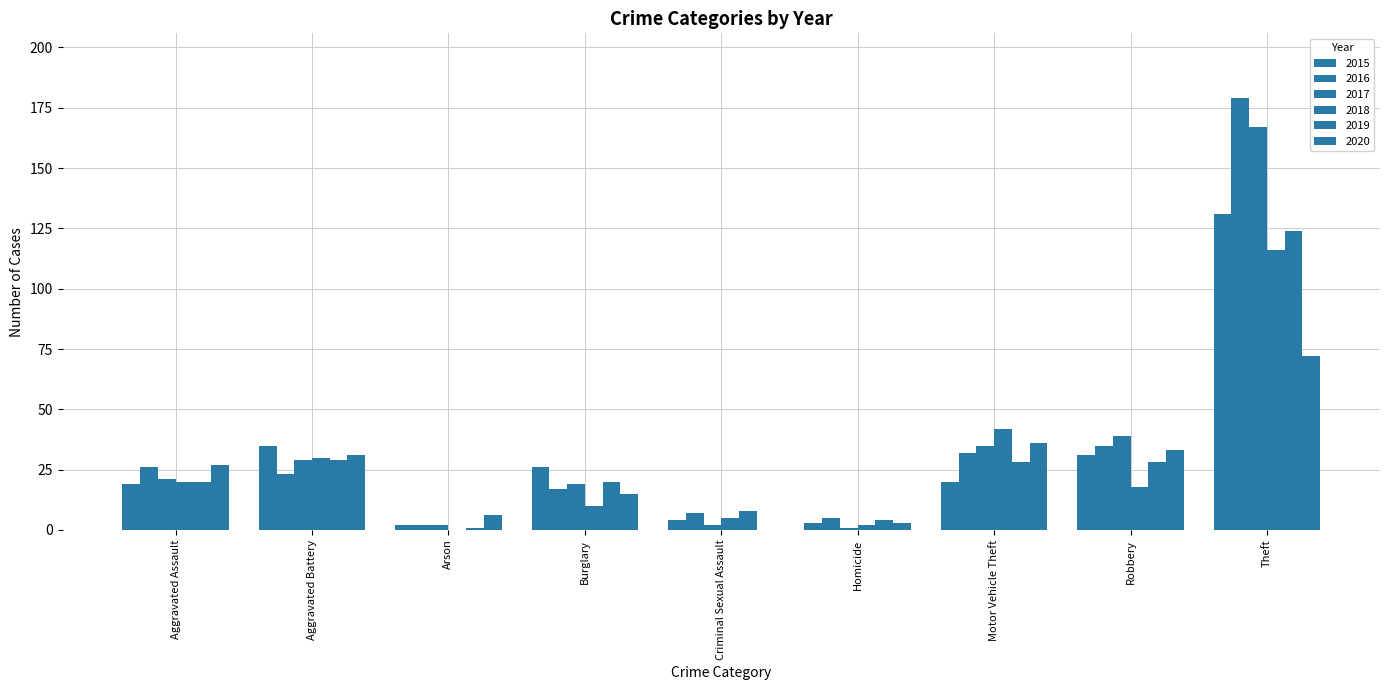

At how many categories does at least one series exceed 87?

1